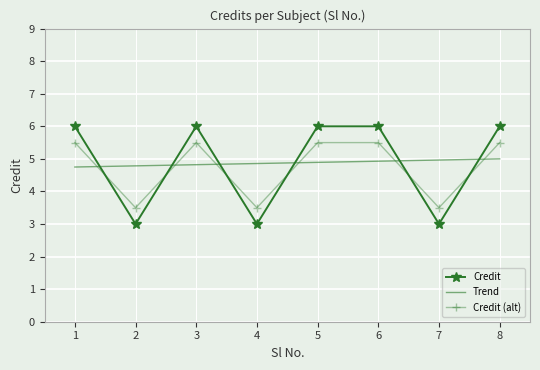

What is the difference between the maximum and minimum values in the Credit series?

3.0